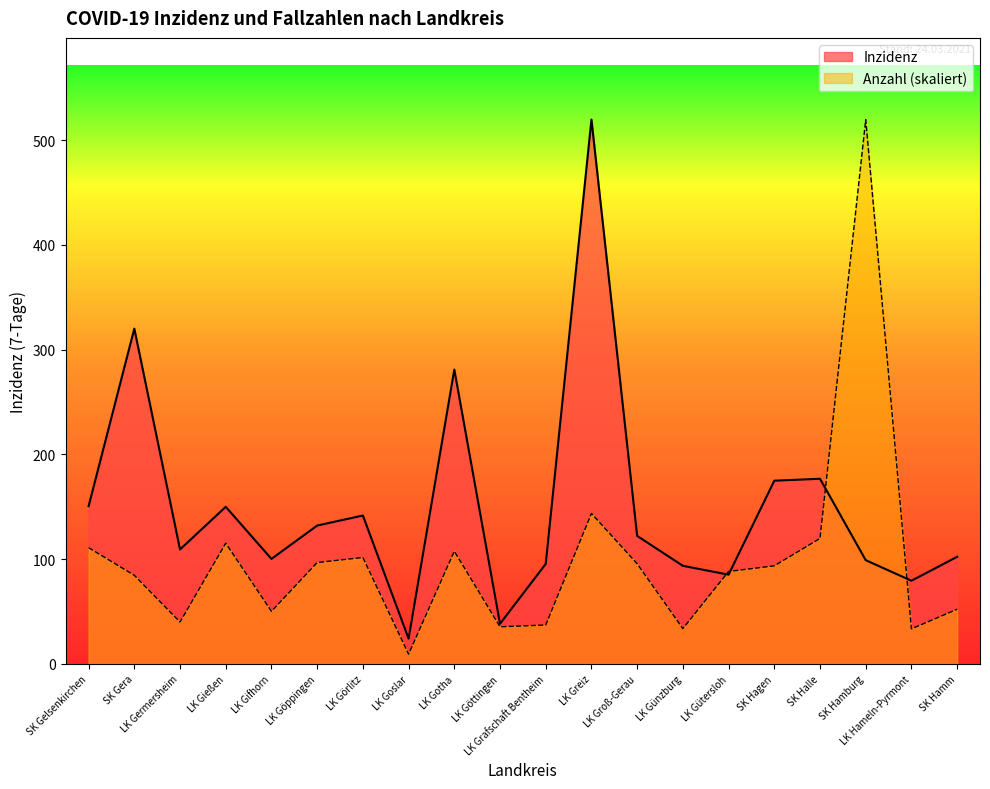

True or false: Anzahl has a value of 151.2 at LK Gütersloh.

False